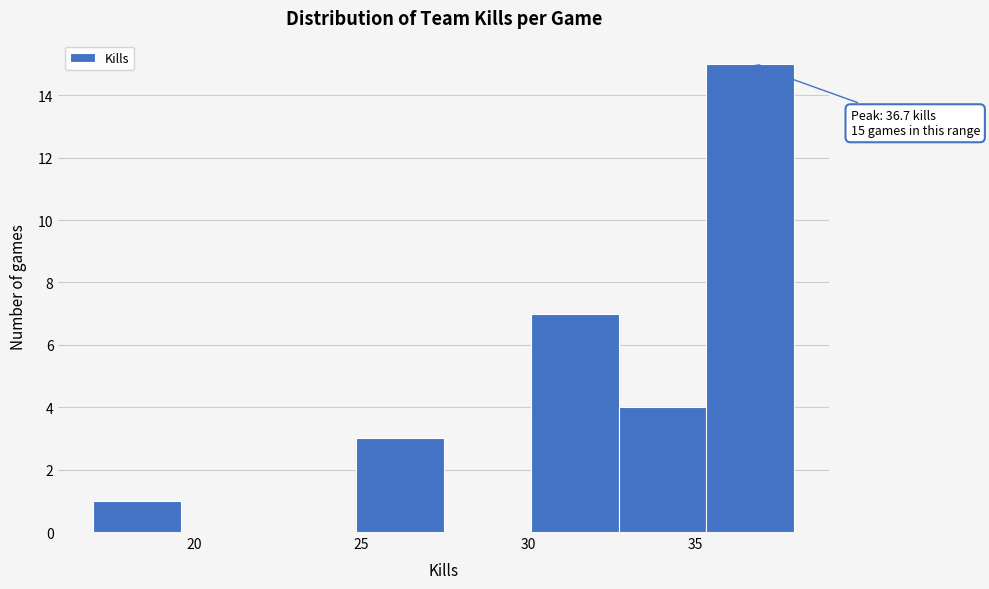

Over which range of the x-axis is the bar tallest?

35.5 to 38.0